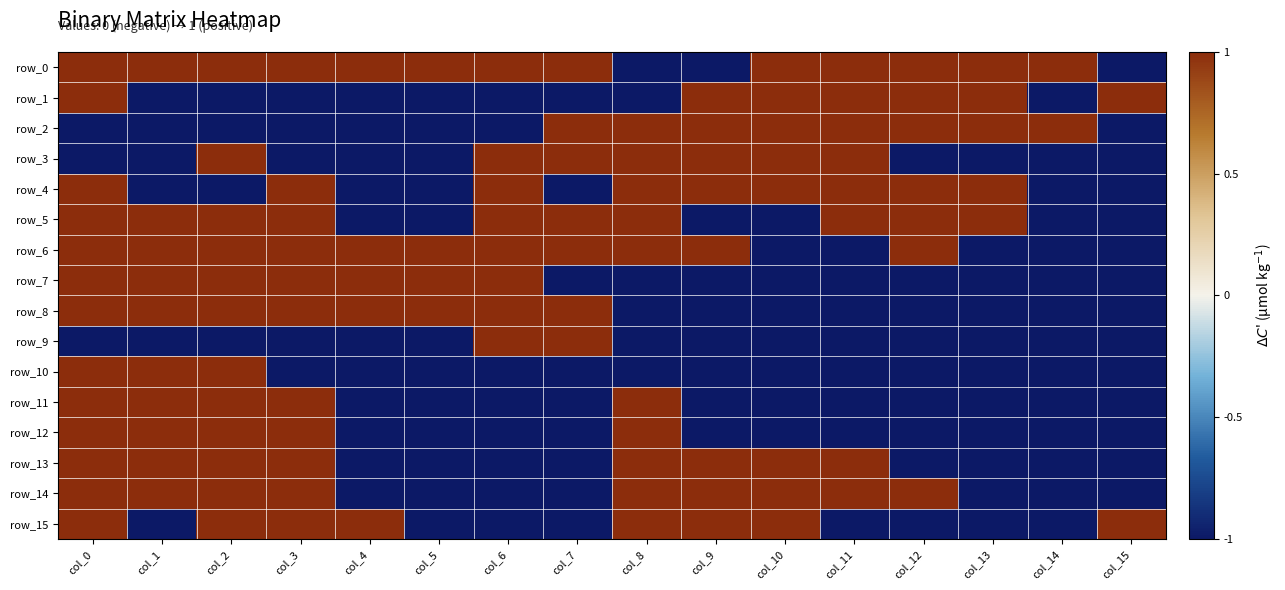

What is the spread (max minus min) of values at col_4?

2